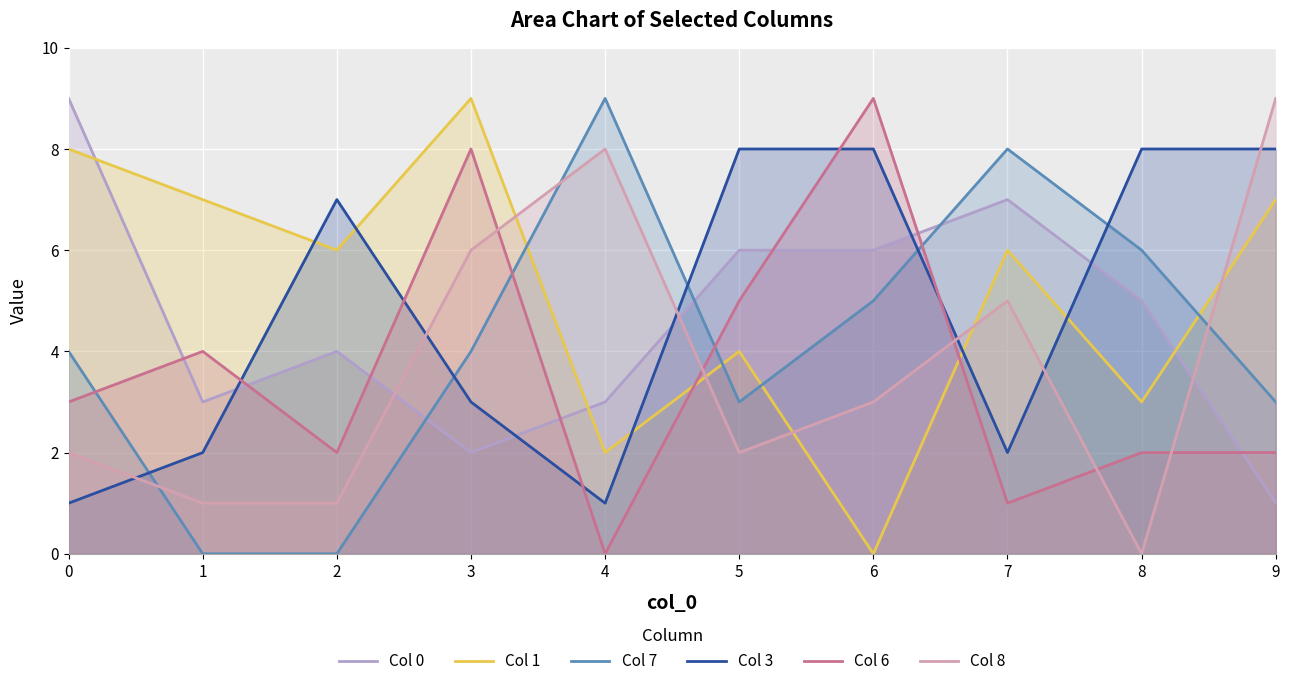

Which series has the widest spread of values?

Col 1